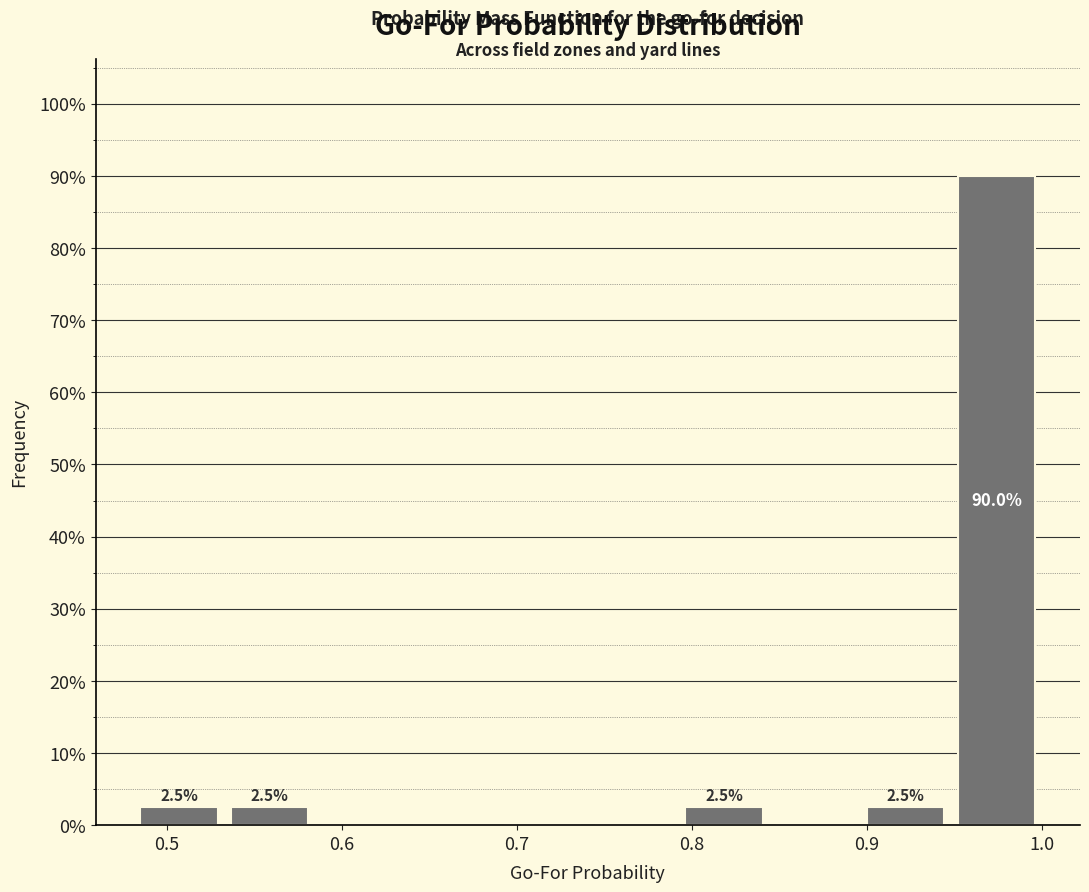

Over which range of the x-axis is the bar tallest?

0.95 to 1.00